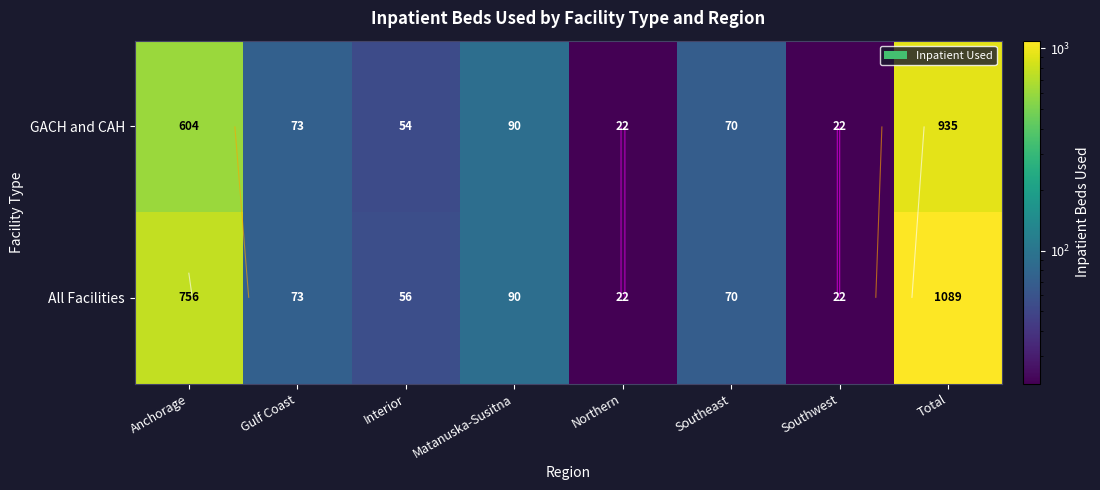

Which category has the lowest value in the GACH and CAH series?

Northern